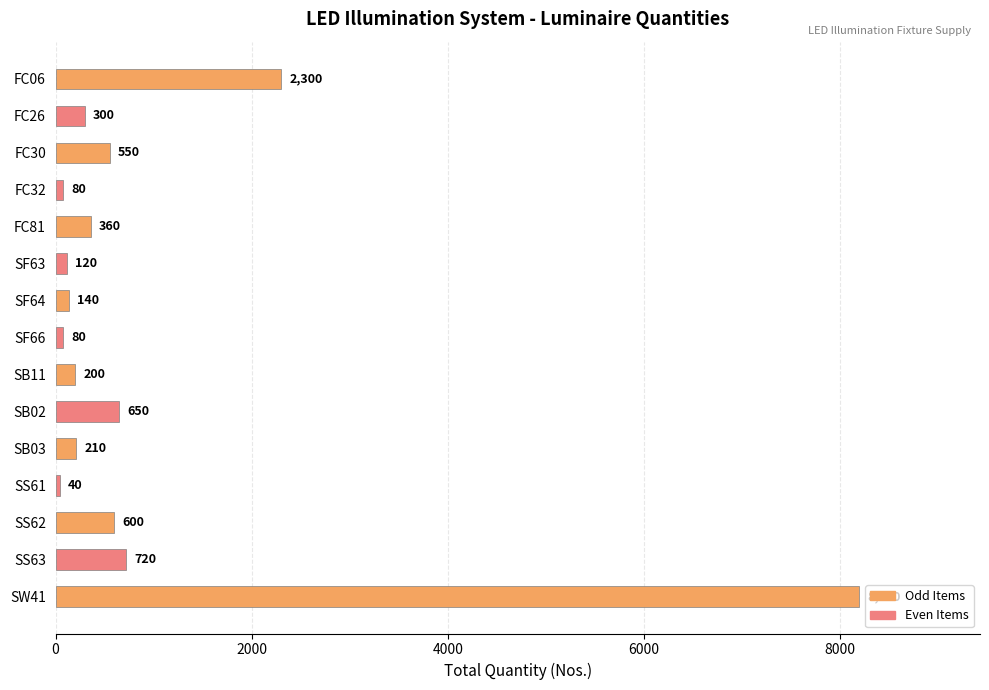

Which category has the highest value across all series?

SW41